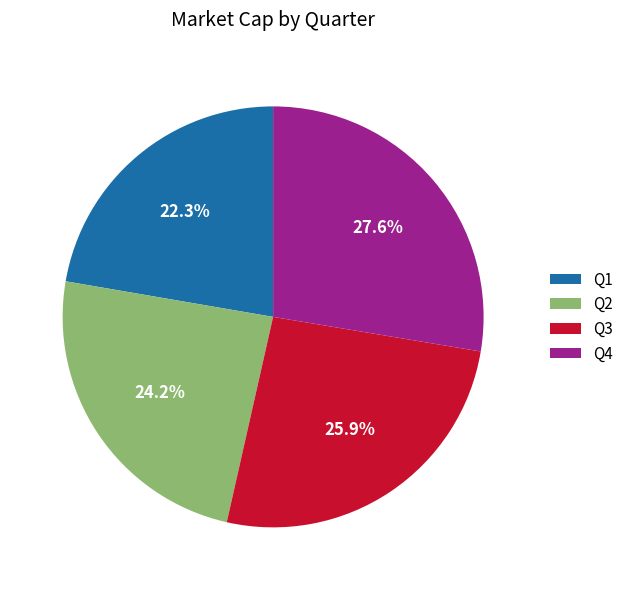

How many segments does this pie chart have?

4